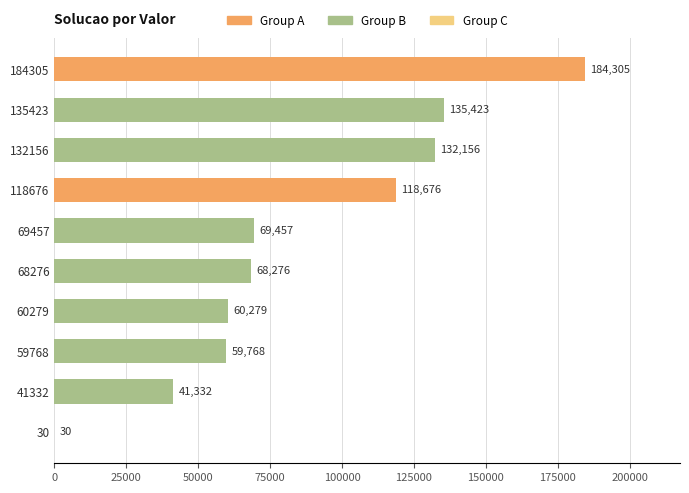

What value does the data have at 59768, to the nearest 100?

59800